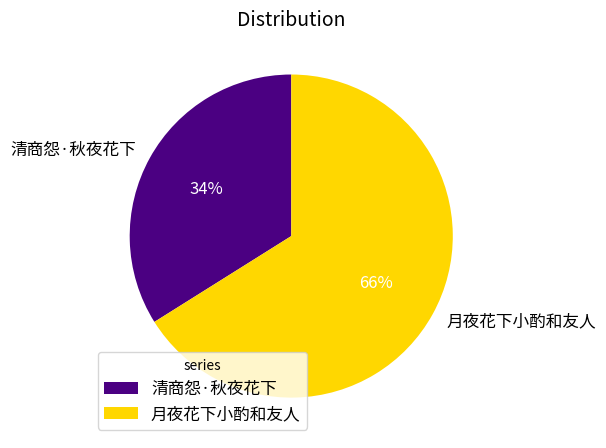

To the nearest percent, what is the average slice percentage?

50%